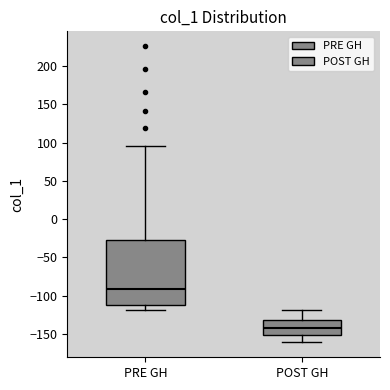

Where does the median line of the box for PRE GH sit on the y-axis? The values are not printed on the chart, so give them approximately, as read against the axis.

-90